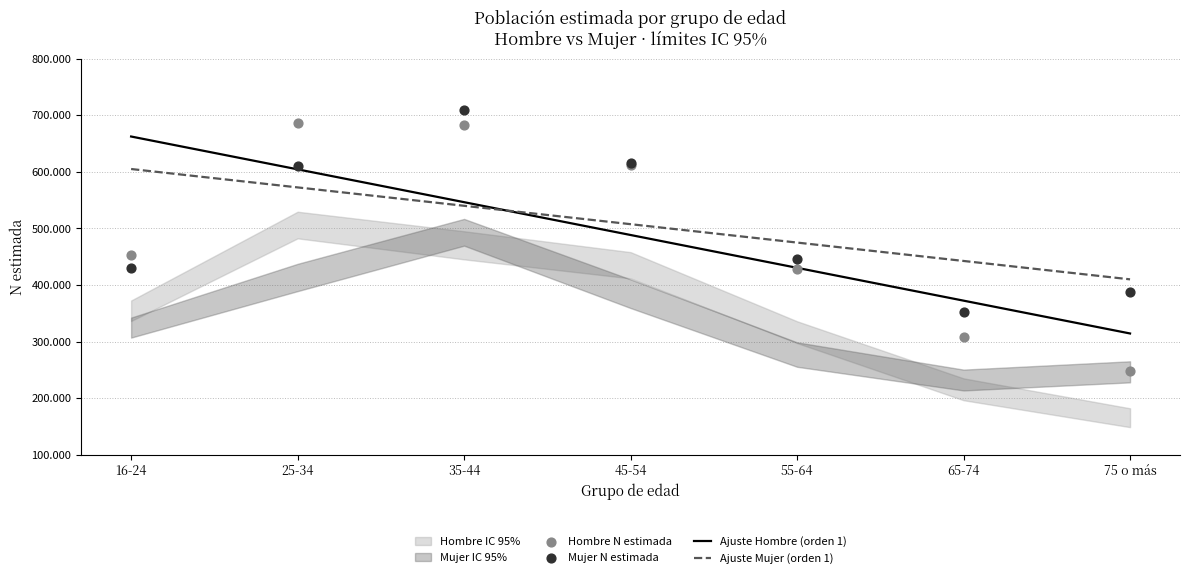

At which category is the sum across all series the highest?

35-44